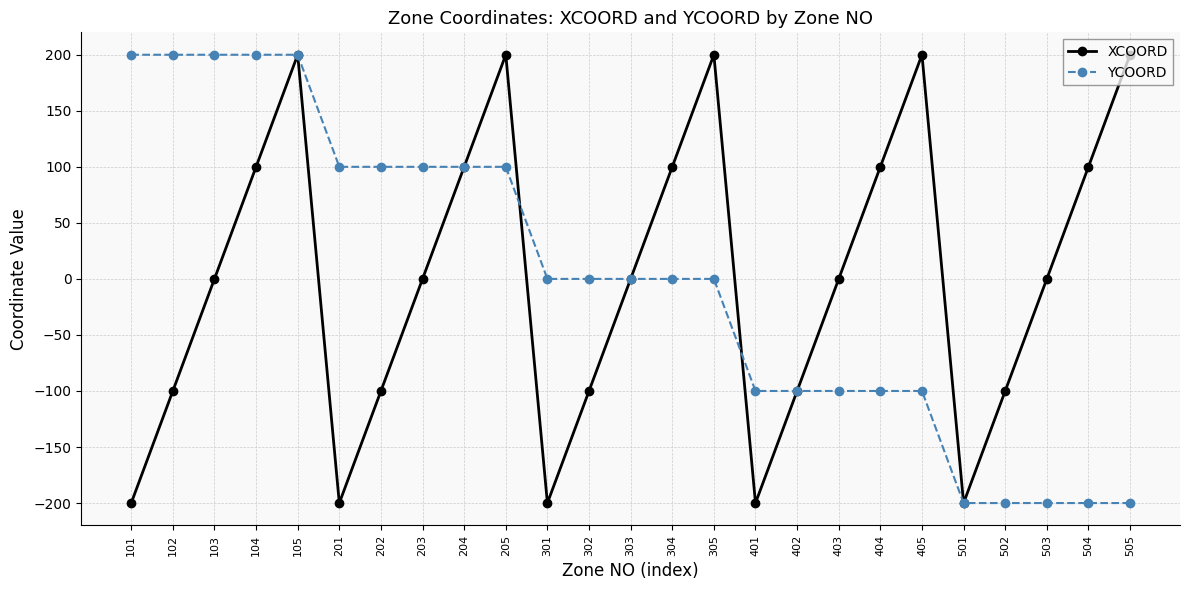

What is the smallest value displayed?

-200